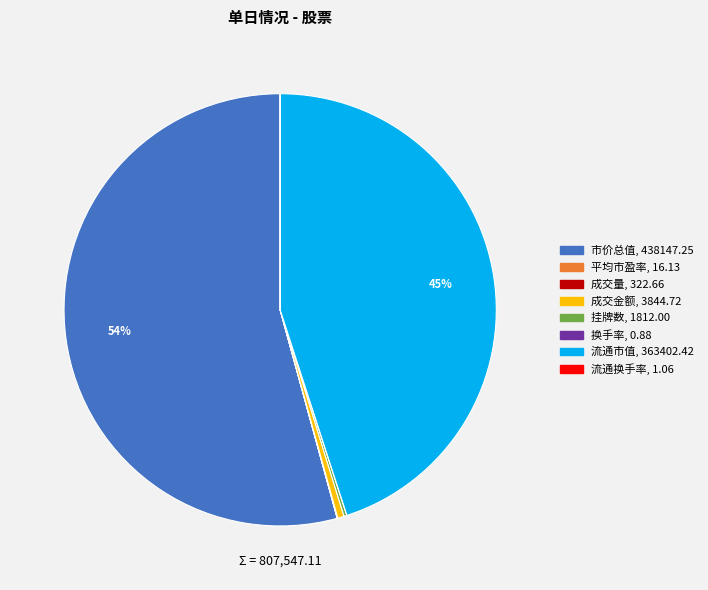

Which slice is the largest?

市价总值